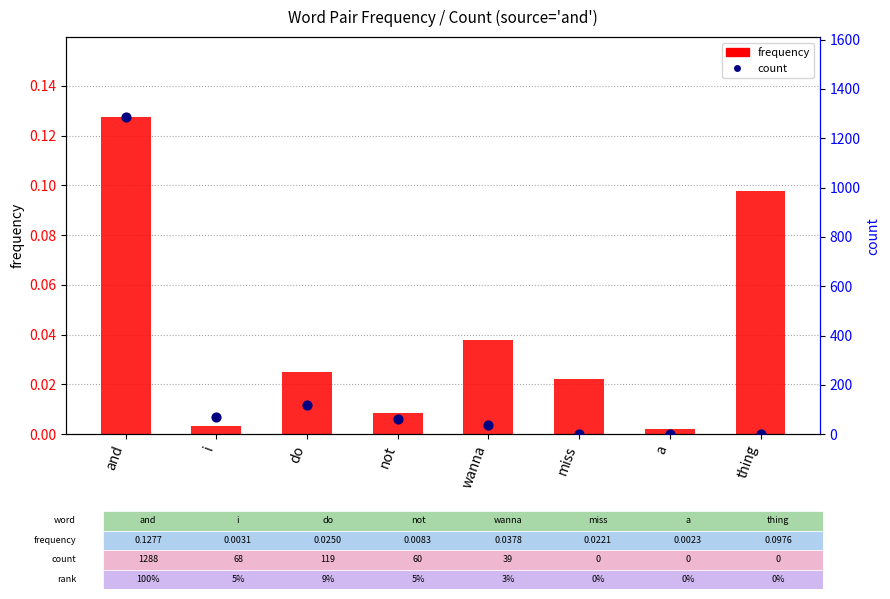

What are all the series names shown in the legend?

frequency, count